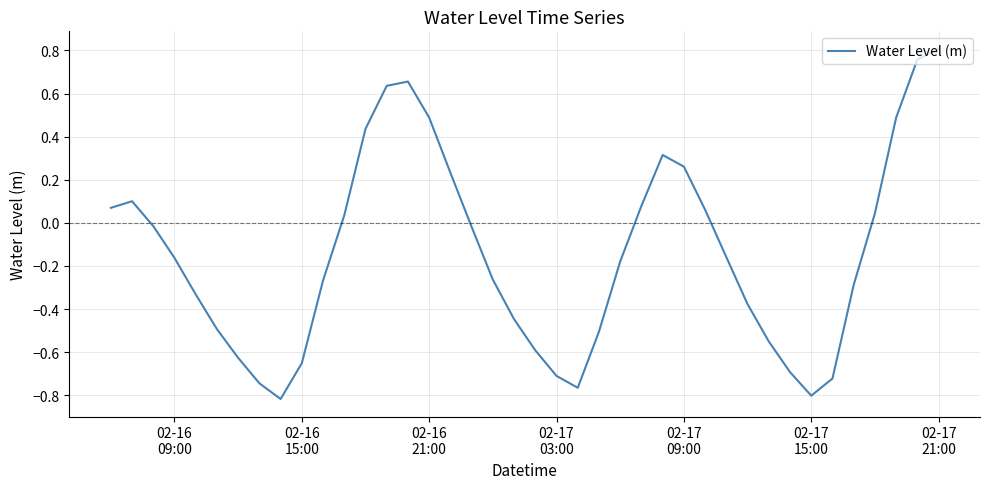

What is the difference between the maximum and minimum values?

1.6